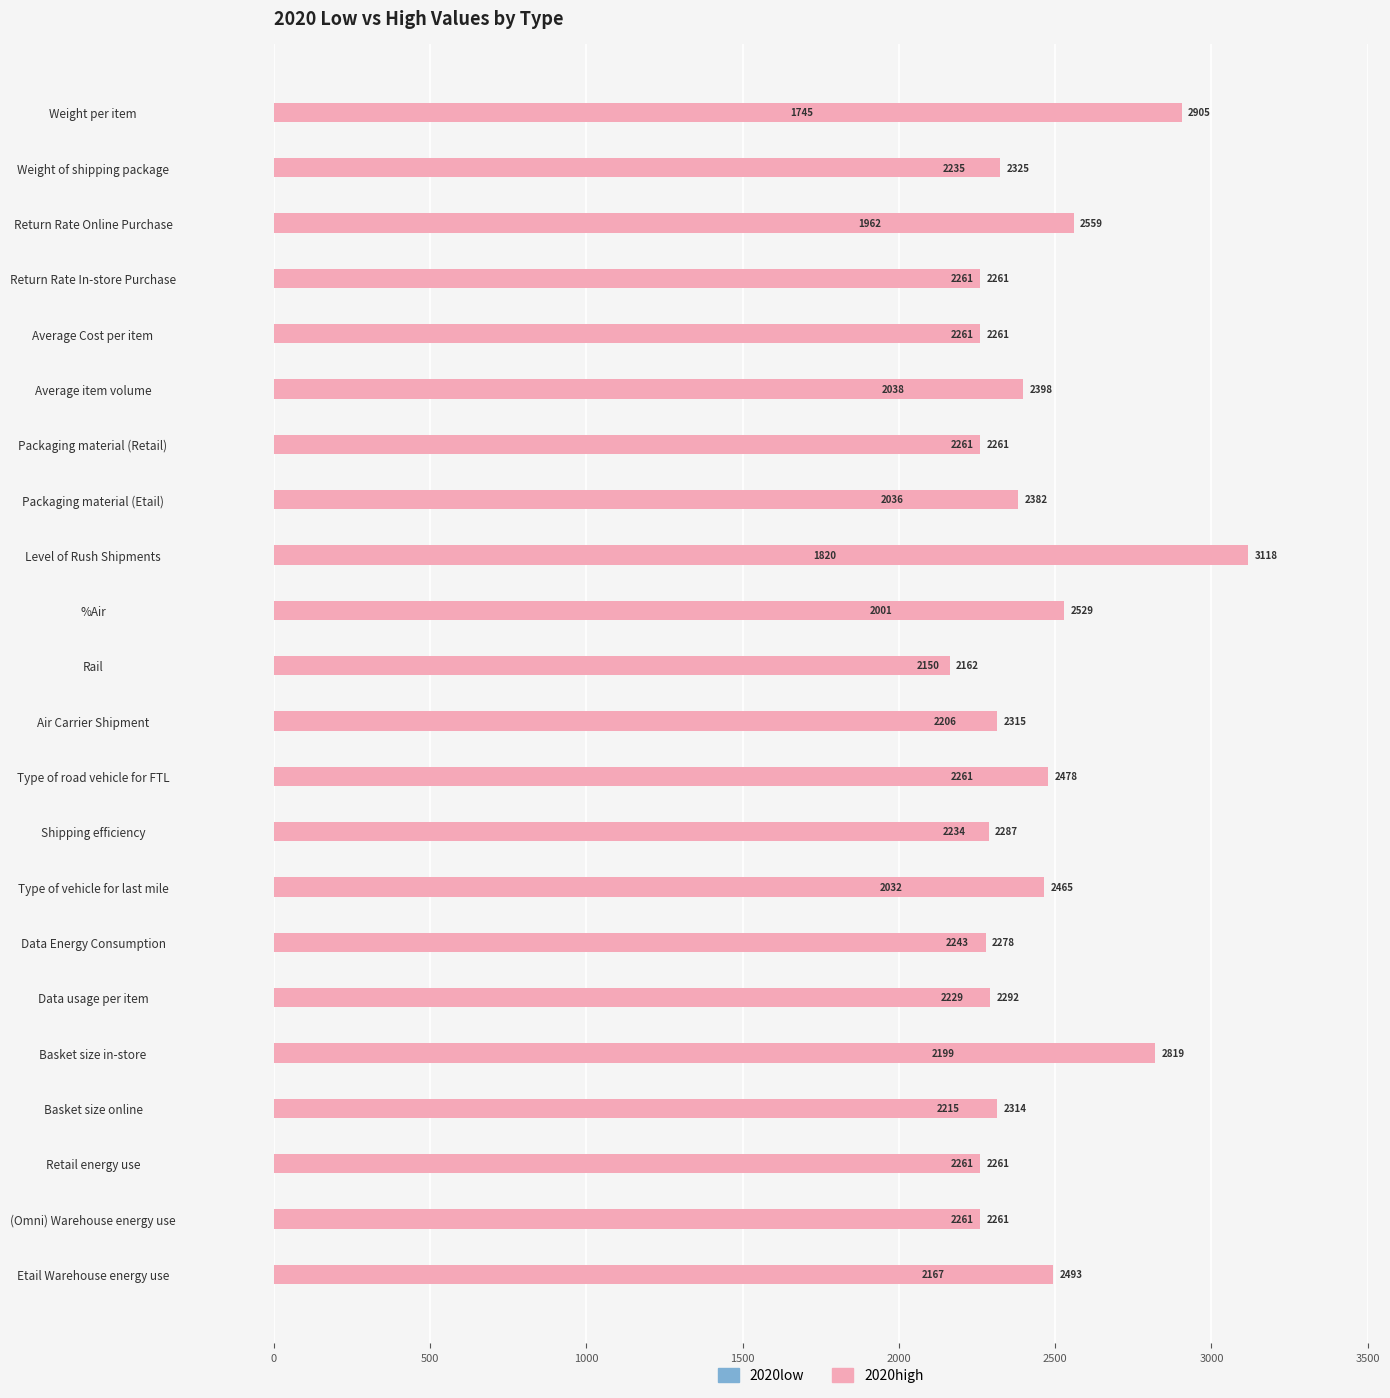

How many groups of bars are there?

22